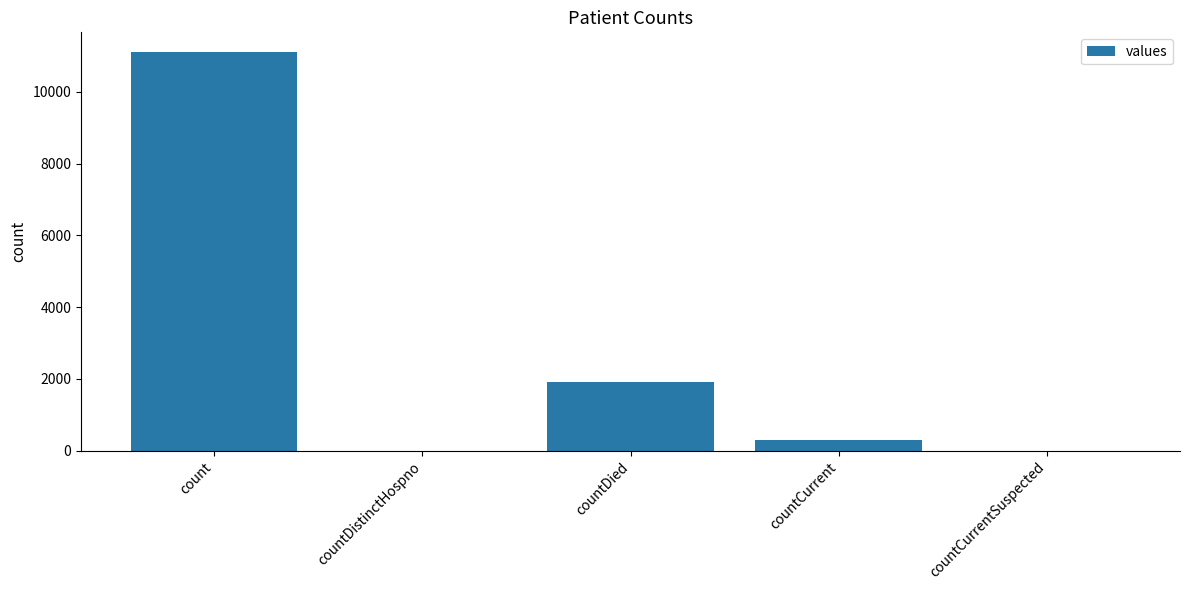

What is the change in value from count to countCurrent?

-10812